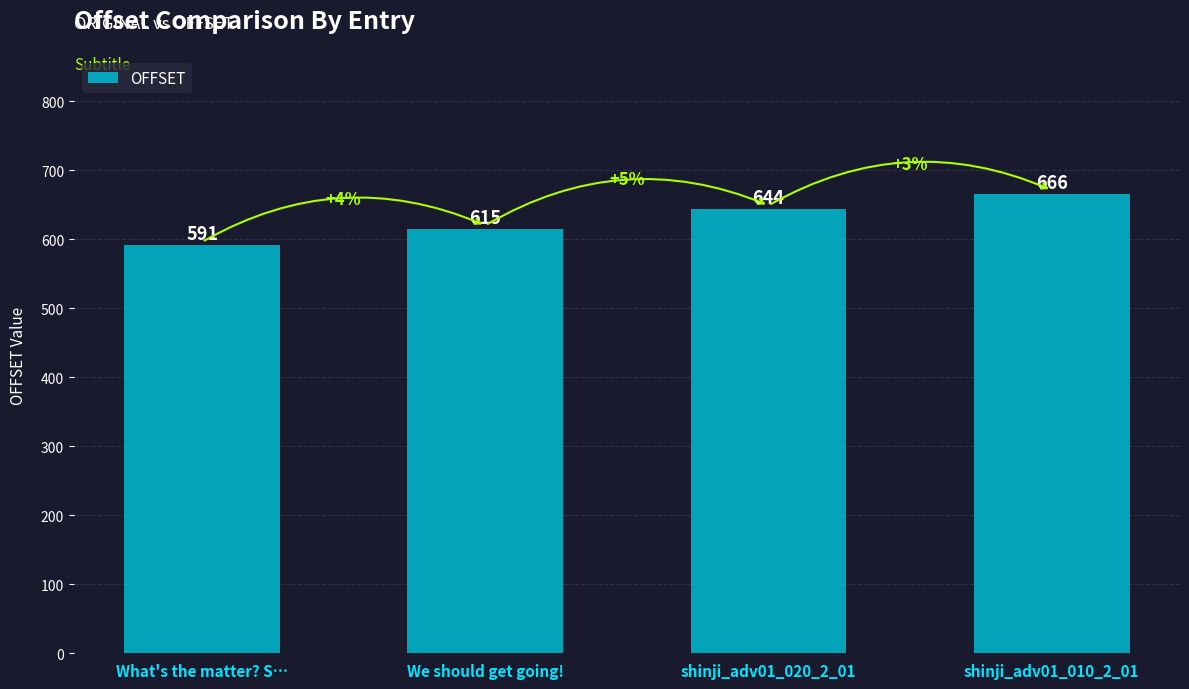

True or false: the data shows 1115 at shinji_adv01_010_2_01.

False